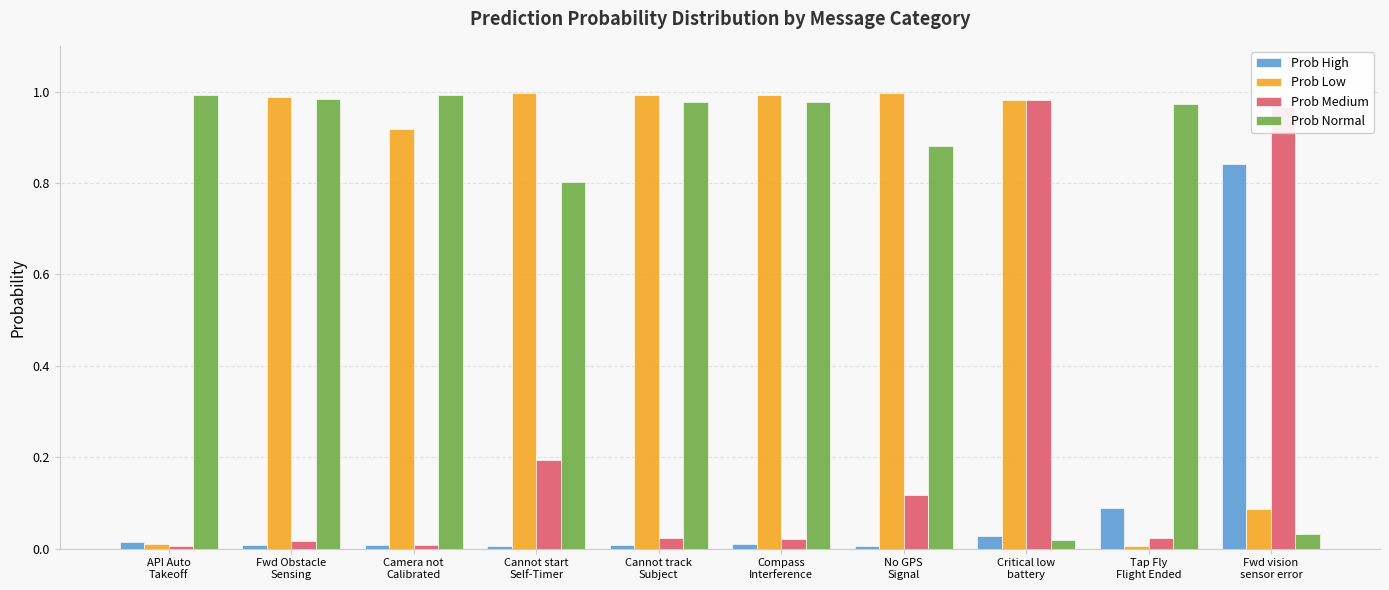

Which series has the largest total across all categories?

Prob Normal